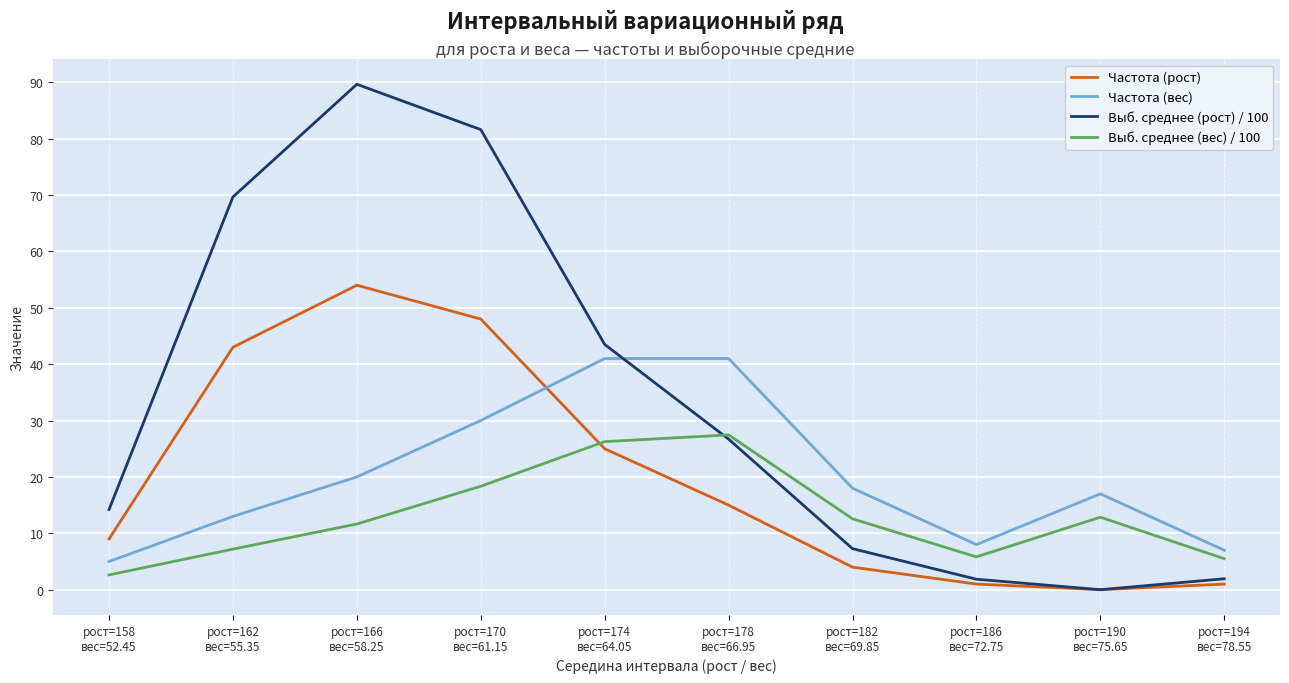

The Частота (вес) series shows 20.0 at рост=166
вес=58.25. True or false?

True